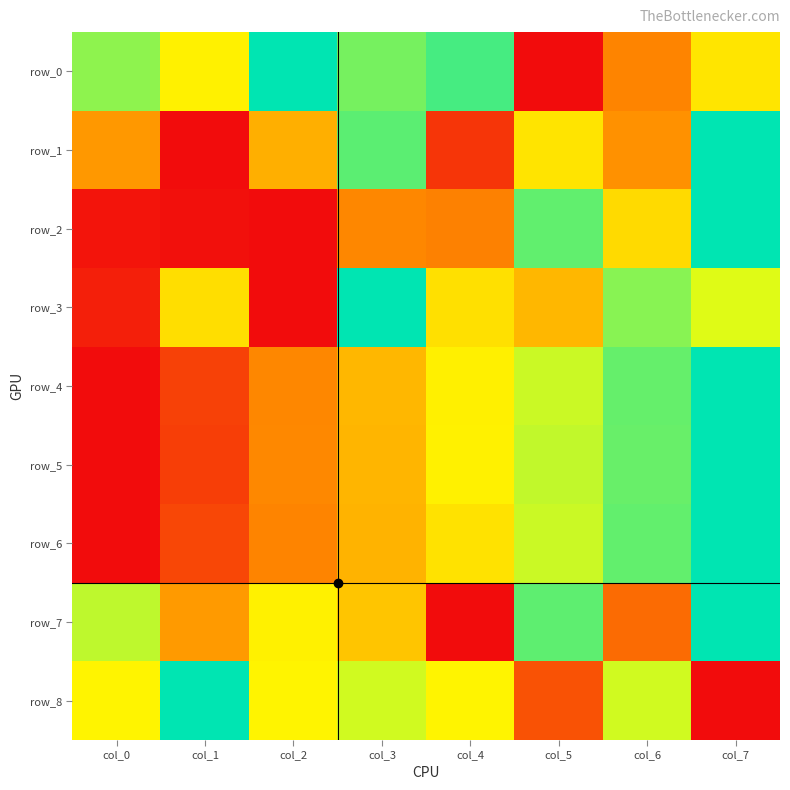

What is the difference between the maximum and minimum values in the row_5 series?

1.0